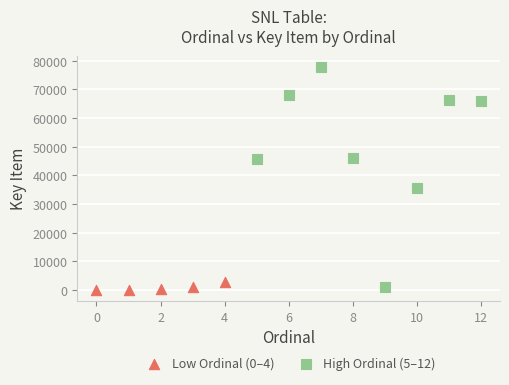

Which series has the largest Y range (max minus min)?

High Ordinal (5–12)